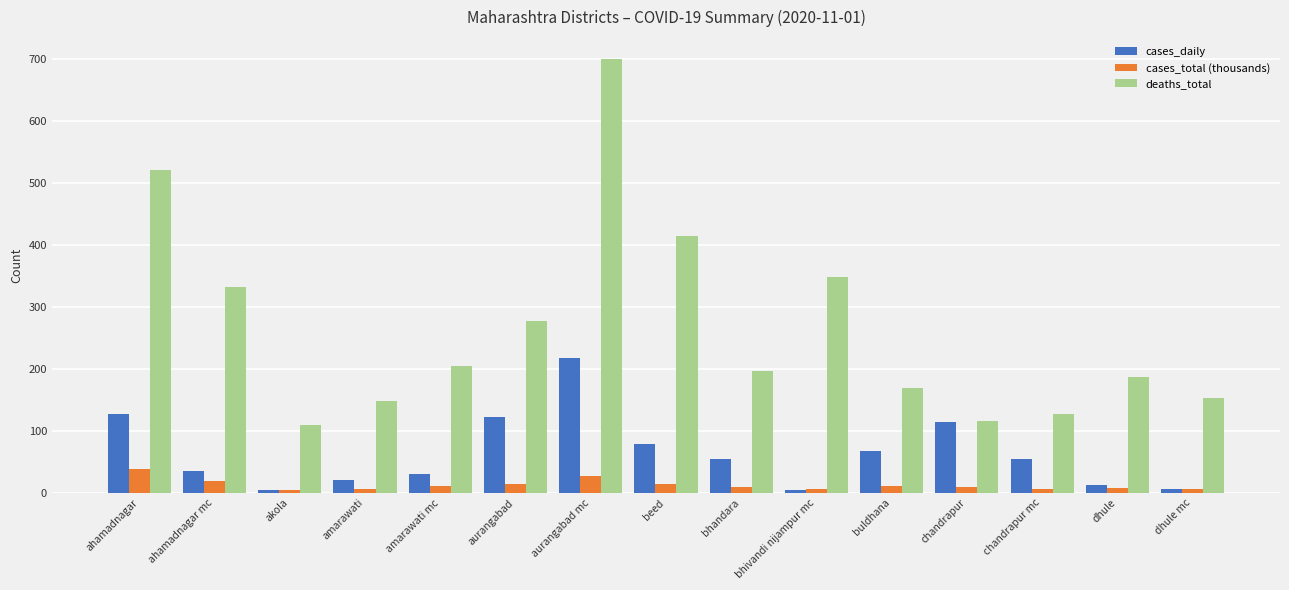

What is the value of the cases_daily bar at the 5th from the left?

31.0